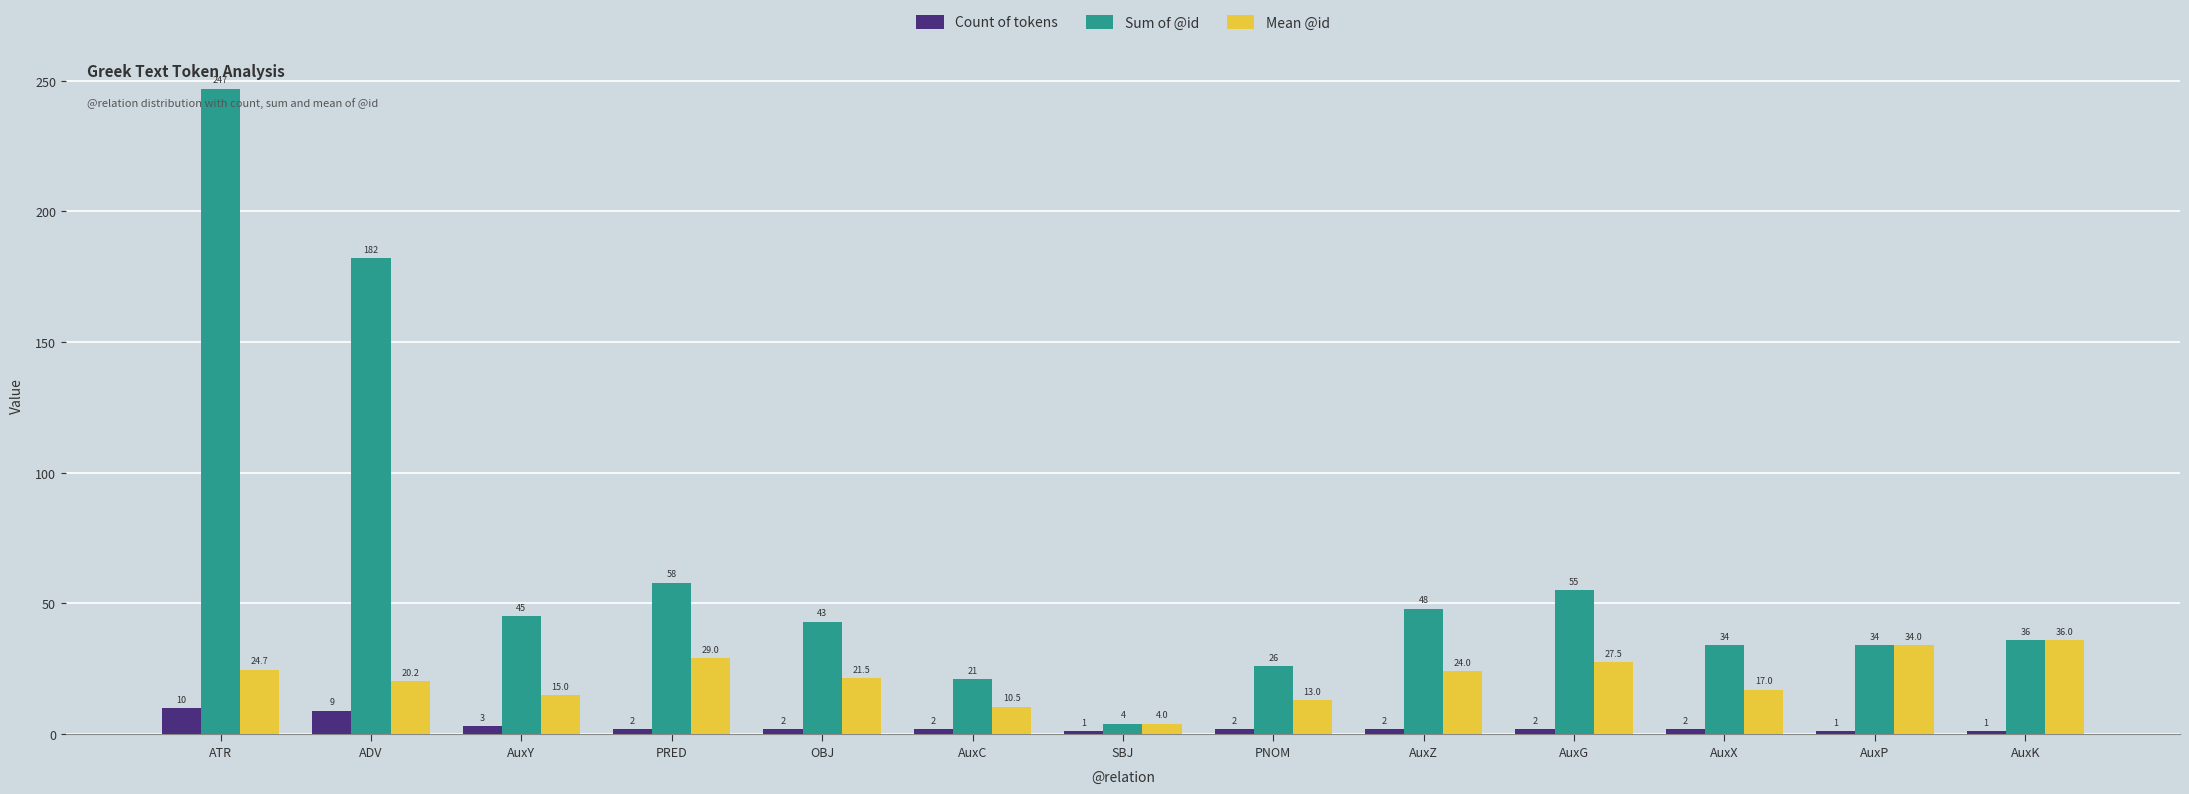

What is the difference between the maximum and minimum values in the Sum of @id series?

243.0